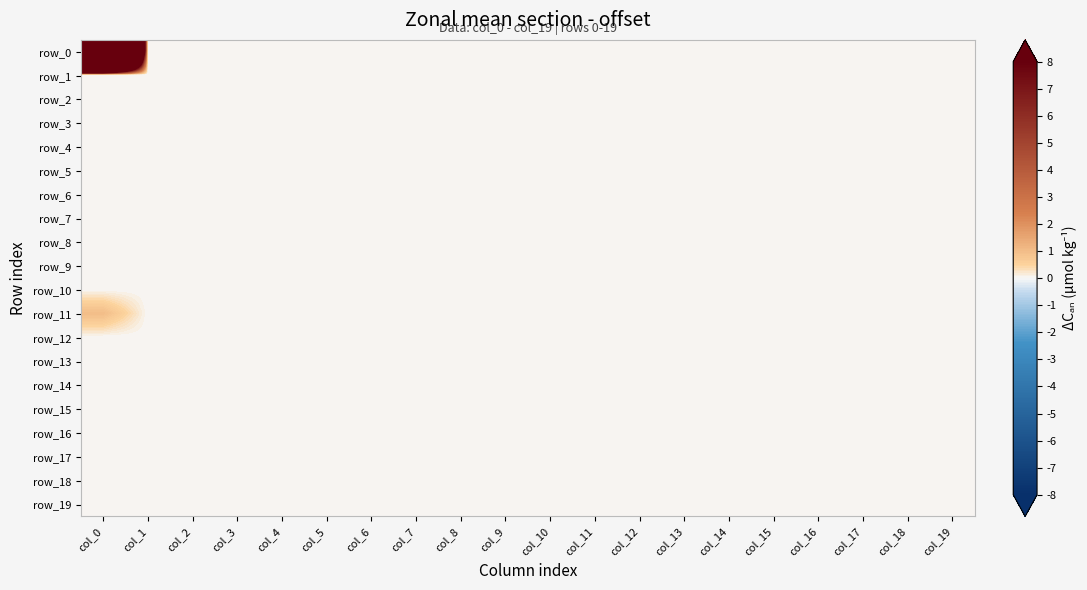

Which series has the widest spread of values?

row_0